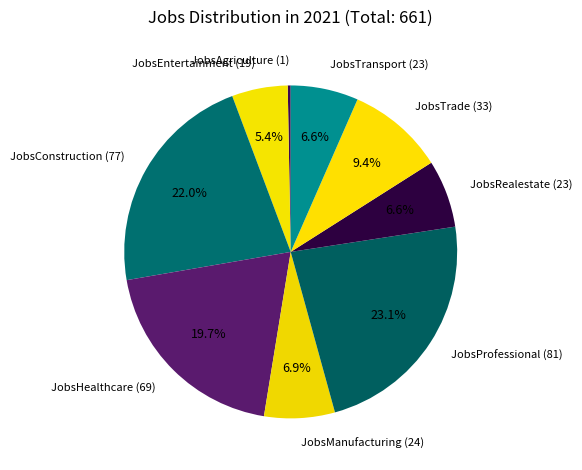

Is there a majority slice in this chart?

No